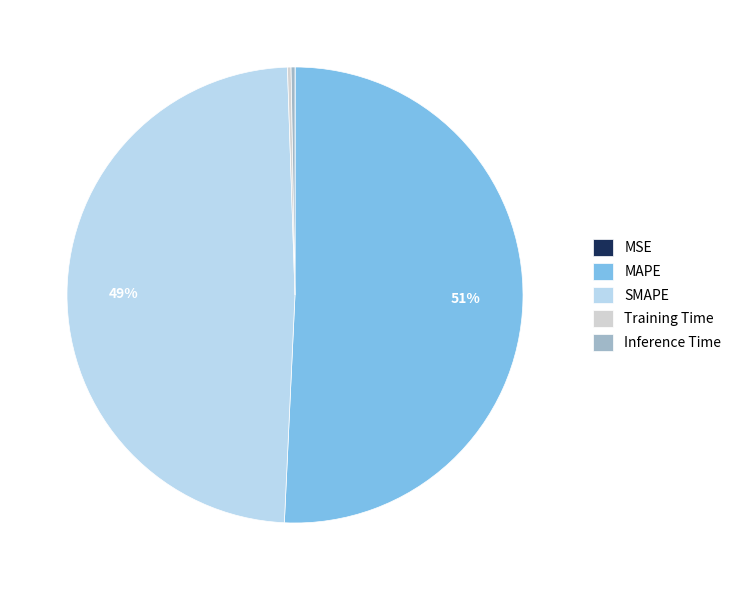

Is it true that SMAPE is 37% of the pie?

False